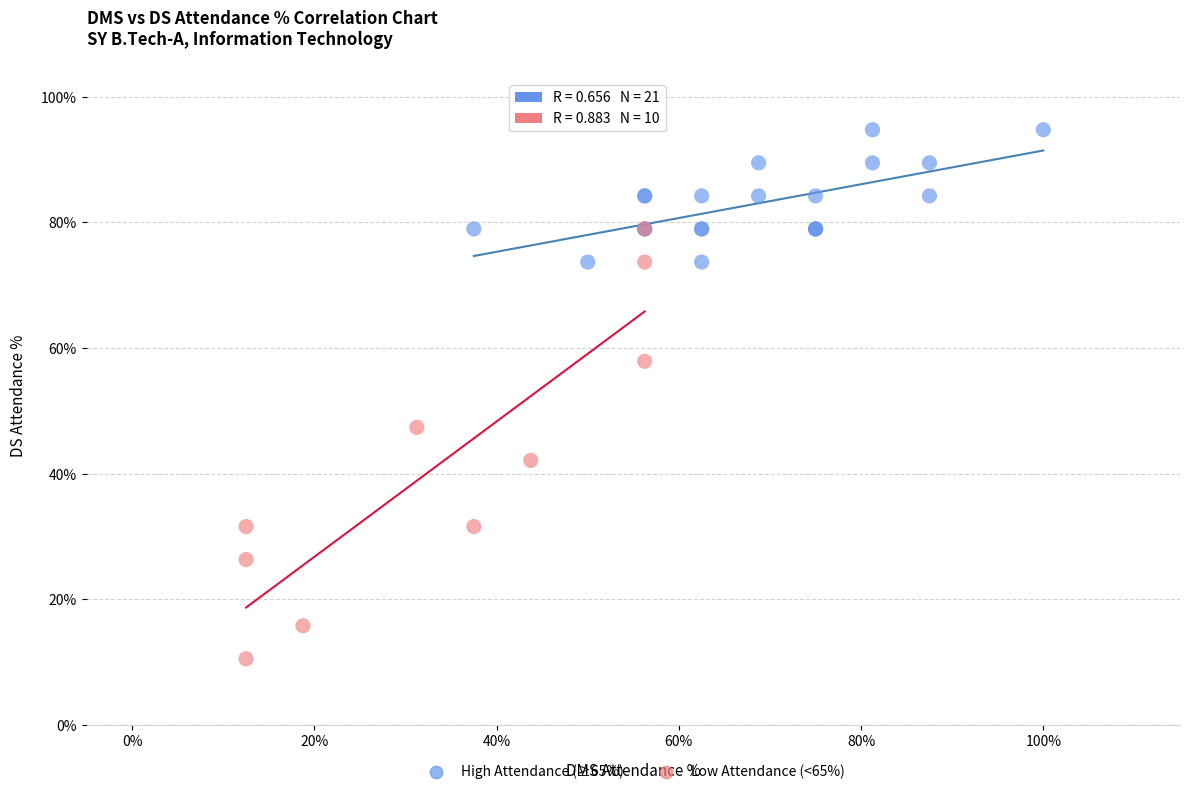

Which series contains the highest Y value?

High Attendance (≥65%)